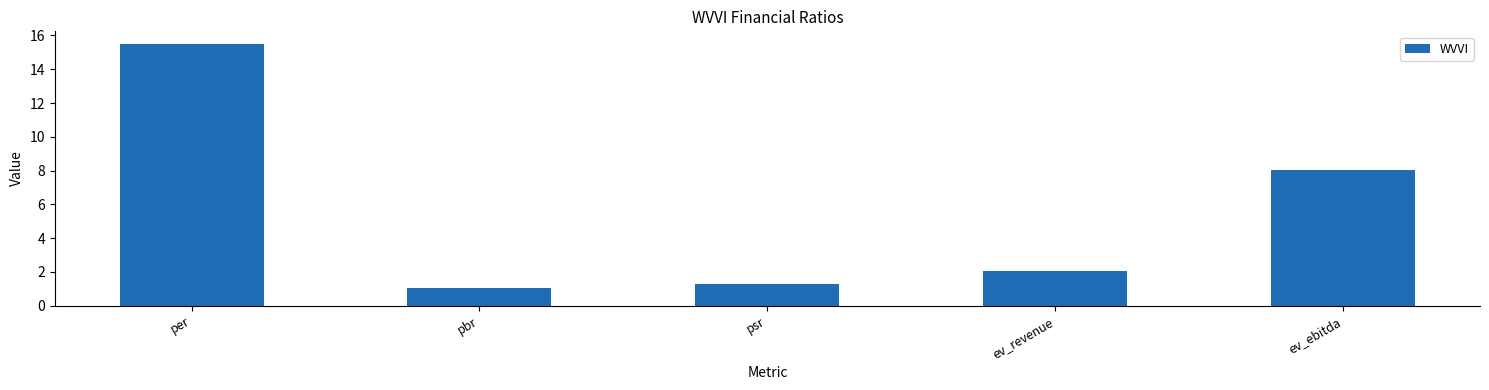

What is the change in value from pbr to ev_ebitda?

+7.0